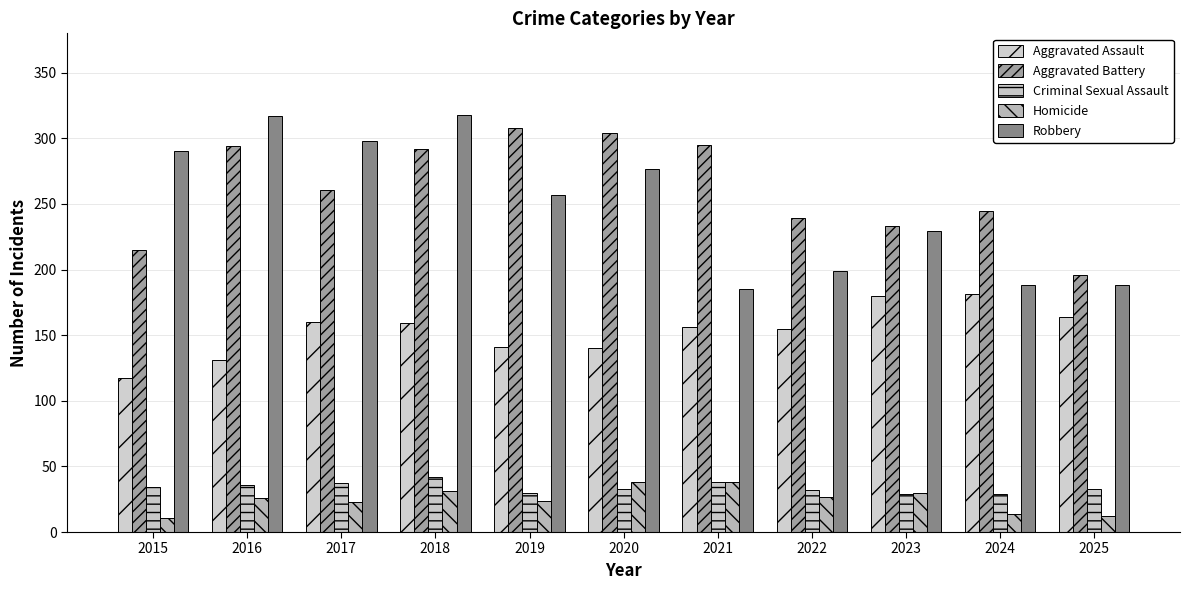

What is the maximum value shown in the chart?

318